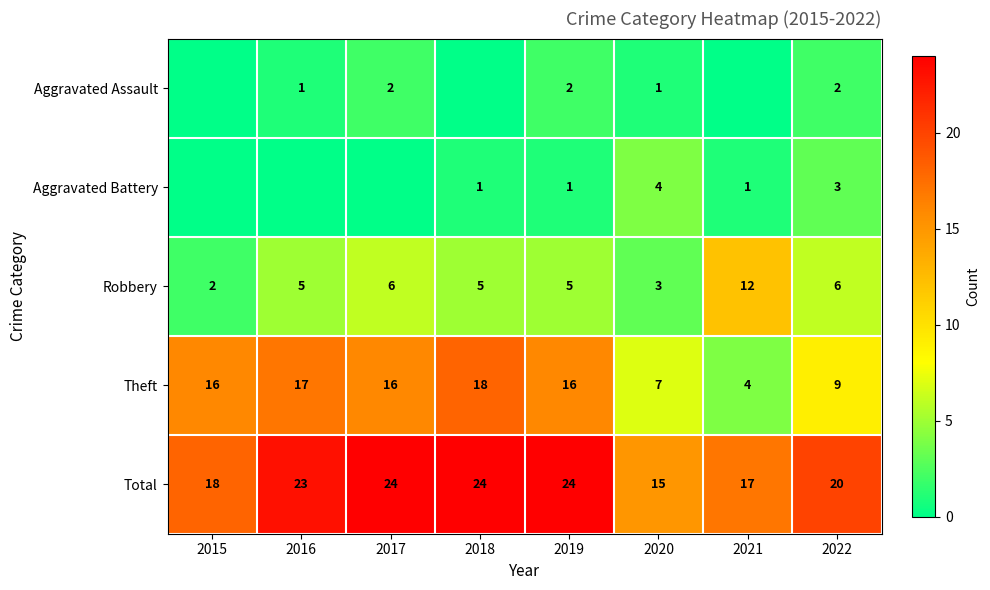

At 2020, list the series in order from largest to smallest.

Total, Theft, Aggravated Battery, Robbery, Aggravated Assault